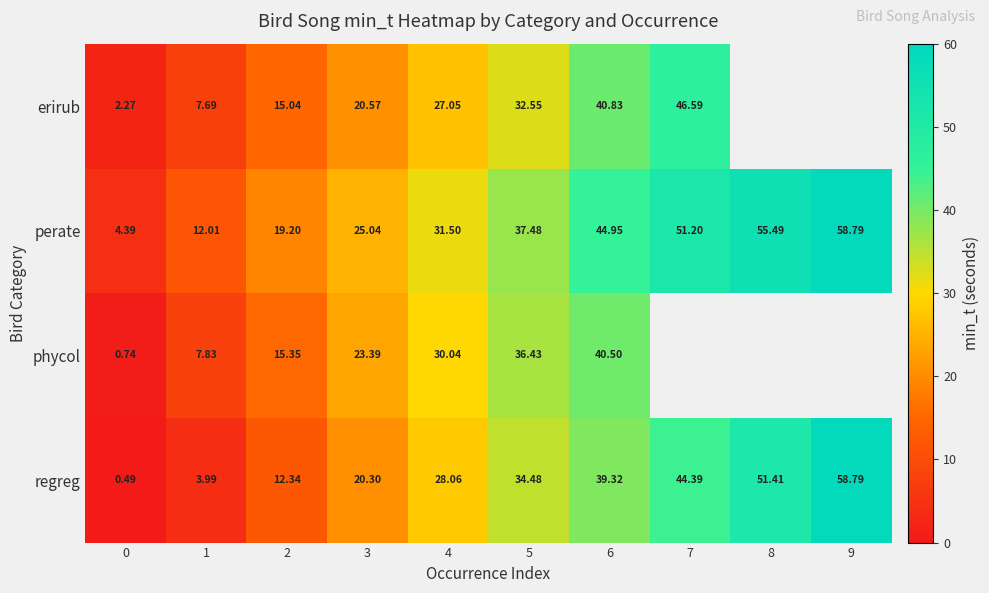

Rank the series at 3 from highest to lowest value.

perate, phycol, erirub, regreg